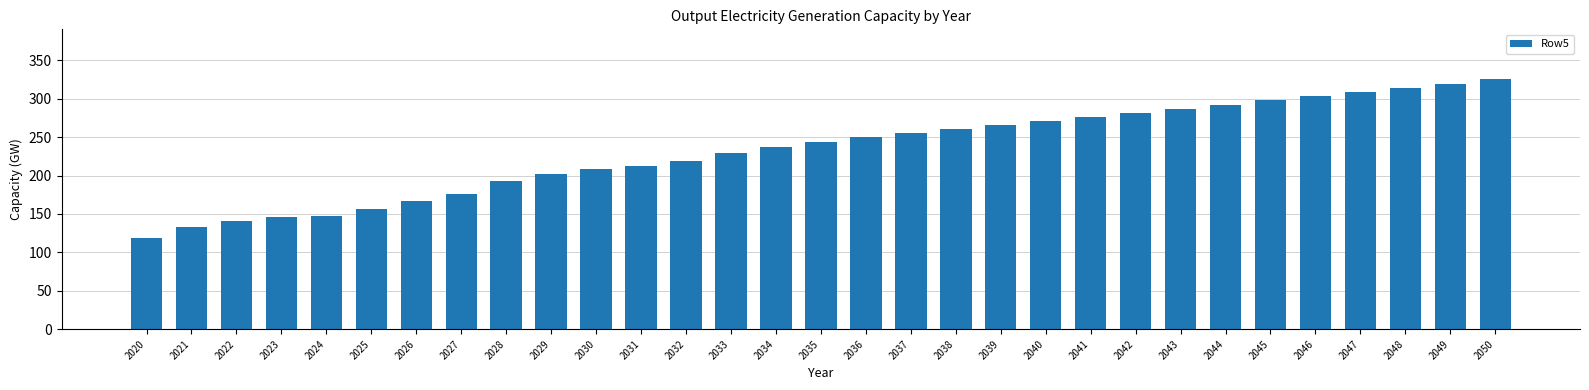

What is the value of the 25th bar from the left?

291.7